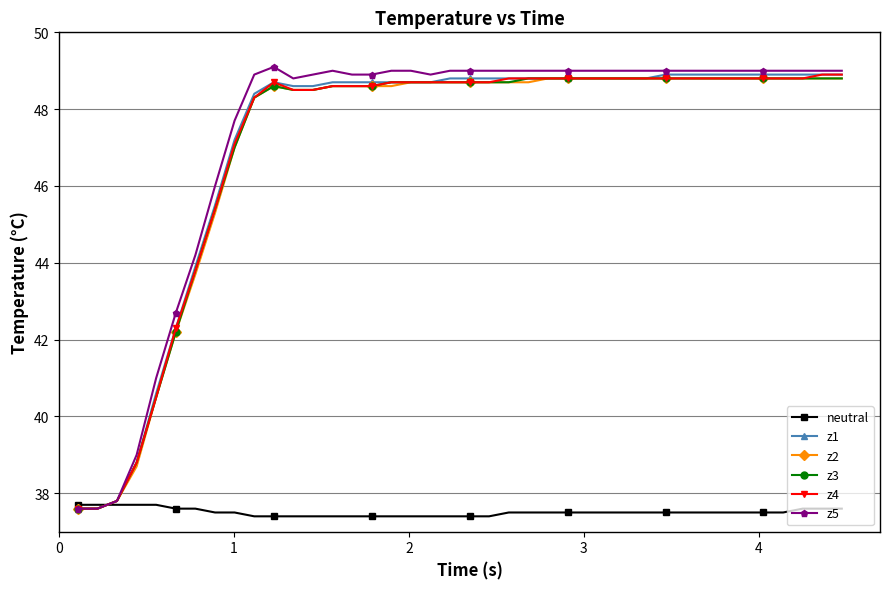

At how many categories does at least one series exceed 40?

36